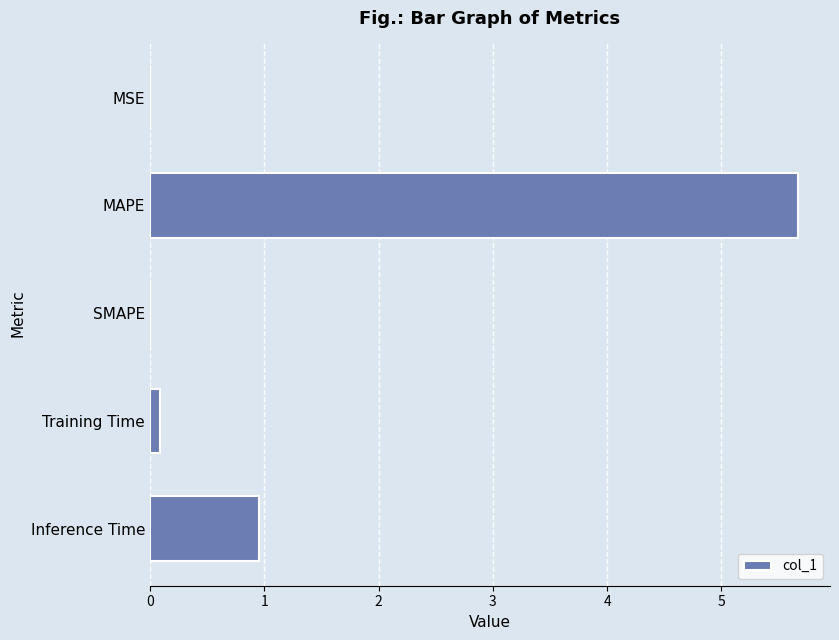

What is the maximum value shown in the chart?

5.7